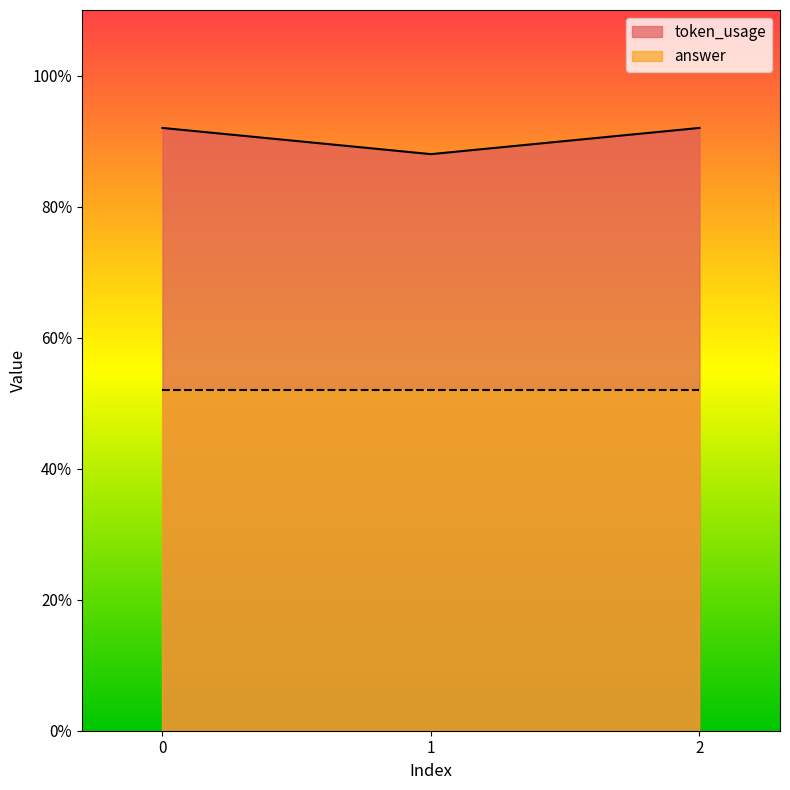

True or false: the data shows 129 at 2.

False